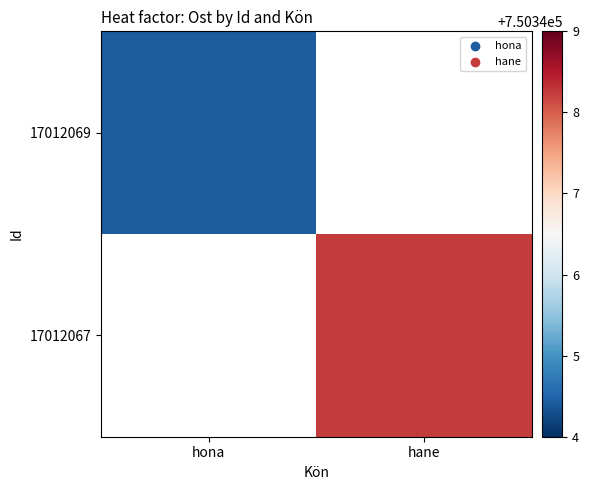

How many positive values does the 17012067 series have?

1